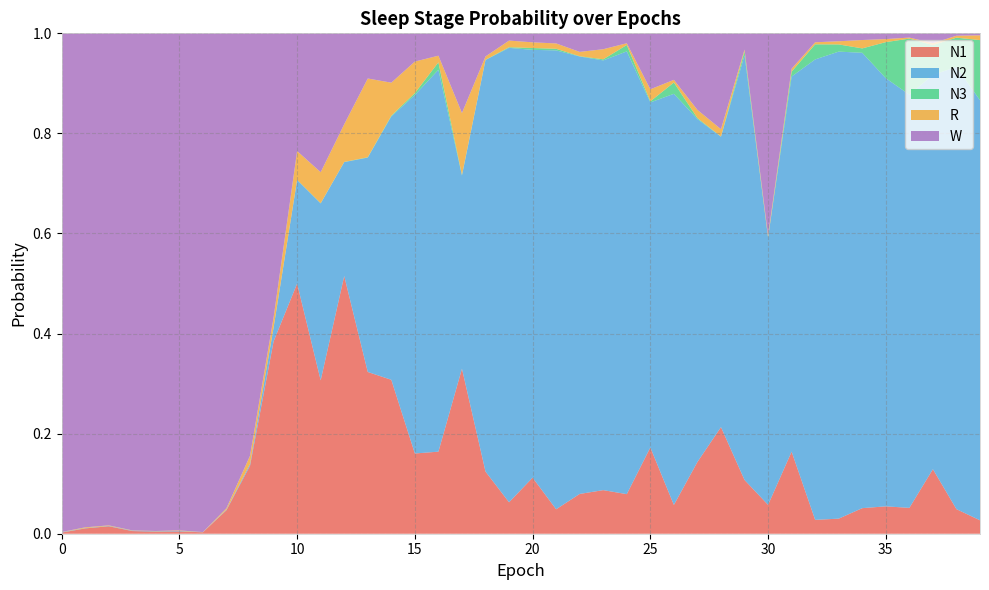

Reading left to right, what are all the values shown in this chart?

N1: 0.0	0.0	0.0	0.0	0.0	0.0	0.0	0.0	0.1	0.4	0.5	0.3	0.5	0.3	0.3	0.2	0.2	0.3	0.1	0.1	0.1	0.0	0.1	0.1	0.1	0.2	0.1	0.1	0.2	0.1	0.1	0.2	0.0	0.0	0.1	0.1	0.1	0.1	0.0	0.0
N2: 0.0	0.0	0.0	0.0	0.0	0.0	0.0	0.0	0.0	0.0	0.2	0.4	0.2	0.4	0.5	0.7	0.8	0.4	0.8	0.9	0.9	0.9	0.9	0.9	0.9	0.7	0.8	0.7	0.6	0.8	0.5	0.7	0.9	0.9	0.9	0.9	0.8	0.8	0.9	0.8
N3: 0.0	0.0	0.0	0.0	0.0	0.0	0.0	0.0	0.0	0.0	0.0	0.0	0.0	0.0	0.0	0.0	0.0	0.0	0.0	0.0	0.0	0.0	0.0	0.0	0.0	0.0	0.0	0.0	0.0	0.0	0.0	0.0	0.0	0.0	0.0	0.1	0.1	0.1	0.1	0.1
R: 0.0	0.0	0.0	0.0	0.0	0.0	0.0	0.0	0.0	0.0	0.1	0.1	0.1	0.2	0.1	0.1	0.0	0.1	0.0	0.0	0.0	0.0	0.0	0.0	0.0	0.0	0.0	0.0	0.0	0.0	0.0	0.0	0.0	0.0	0.0	0.0	0.0	0.0	0.0	0.0
W: 1.0	1.0	1.0	1.0	1.0	1.0	1.0	0.9	0.8	0.6	0.2	0.3	0.2	0.1	0.1	0.1	0.0	0.2	0.0	0.0	0.0	0.0	0.0	0.0	0.0	0.1	0.1	0.2	0.2	0.0	0.4	0.1	0.0	0.0	0.0	0.0	0.0	0.0	0.0	0.0